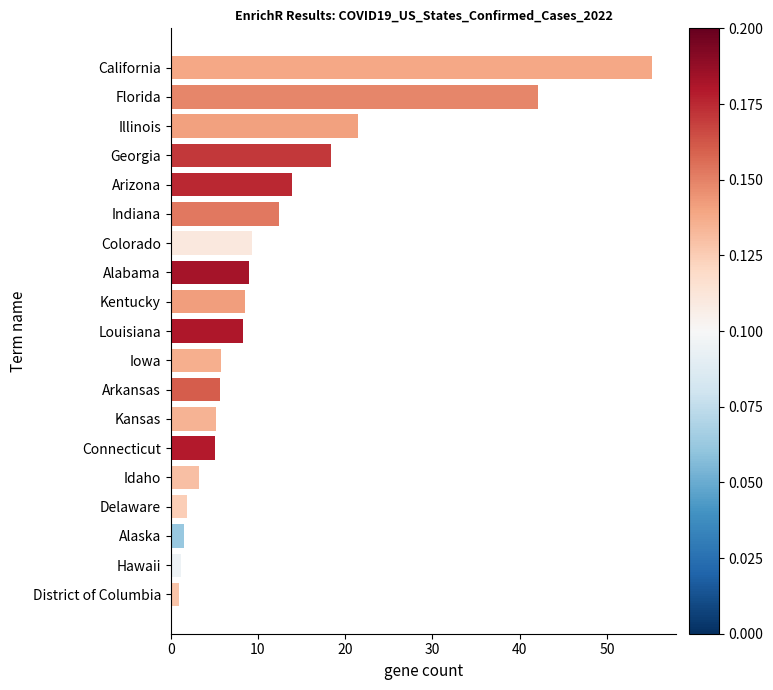

How many values are below 8?

9